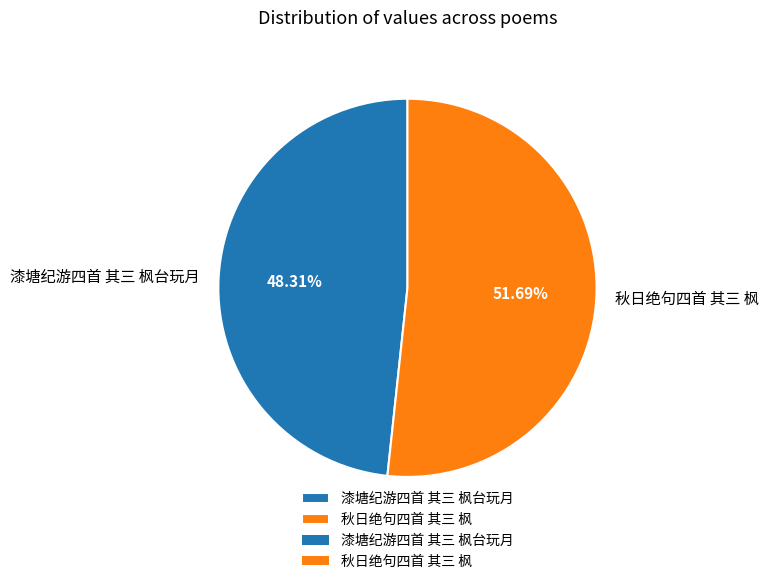

Which has a higher value, 漆塘纪游四首 其三 枫台玩月 or 秋日绝句四首 其三 枫?

秋日绝句四首 其三 枫